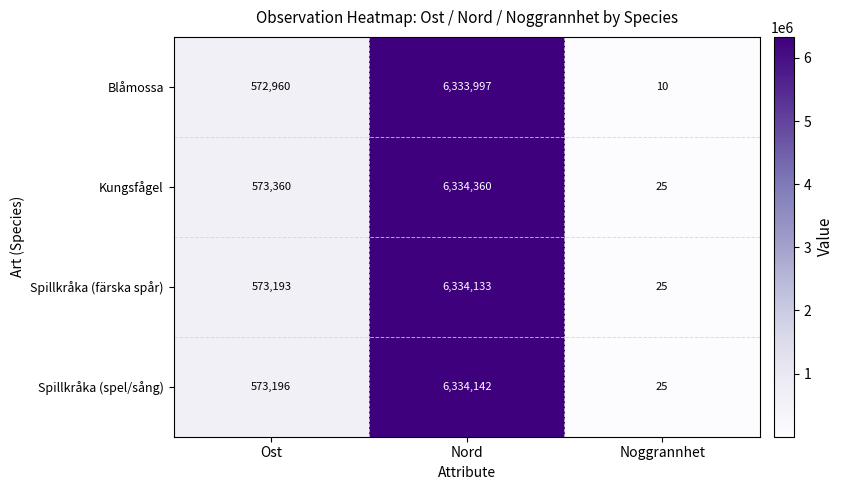

What value does the Spillkråka (spel/sång) series have at Noggrannhet?

25